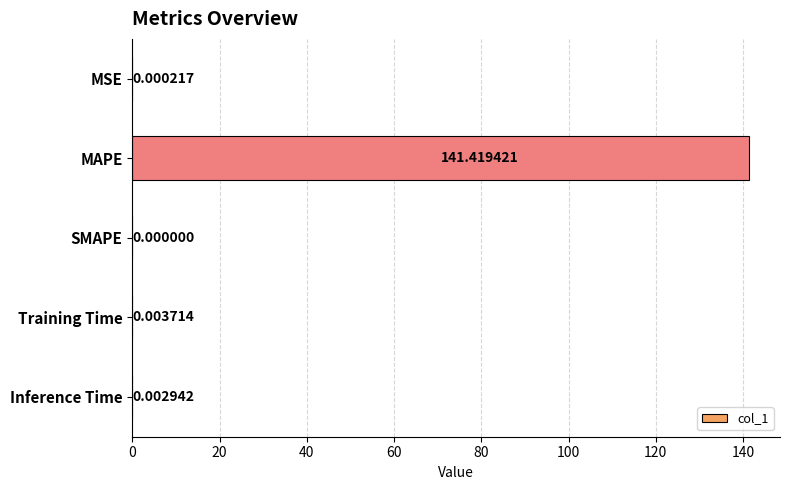

Count the number of categories in the chart.

5